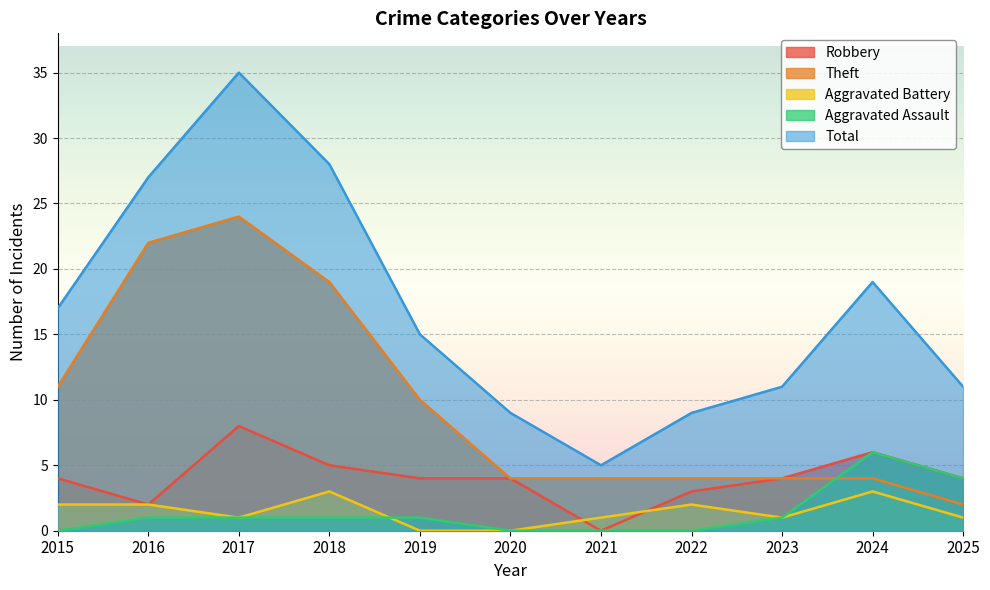

What is the value of the Aggravated Assault point at the 5th from the left?

1